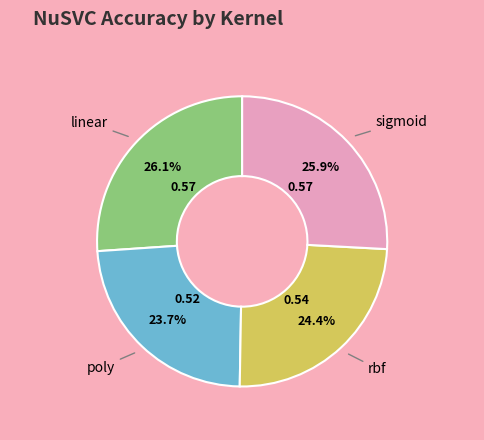

Count the number of slices in the pie.

4